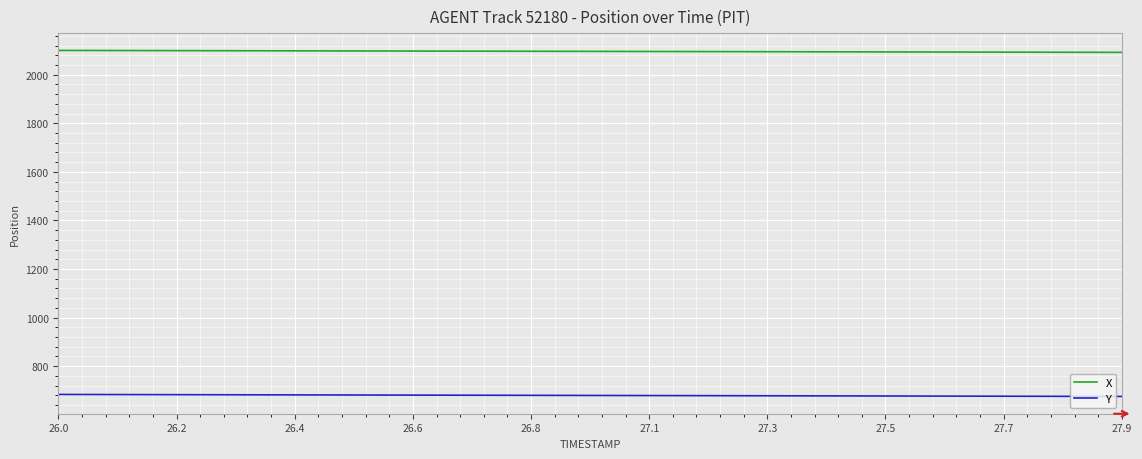

Which series has the largest range (max minus min)?

Y